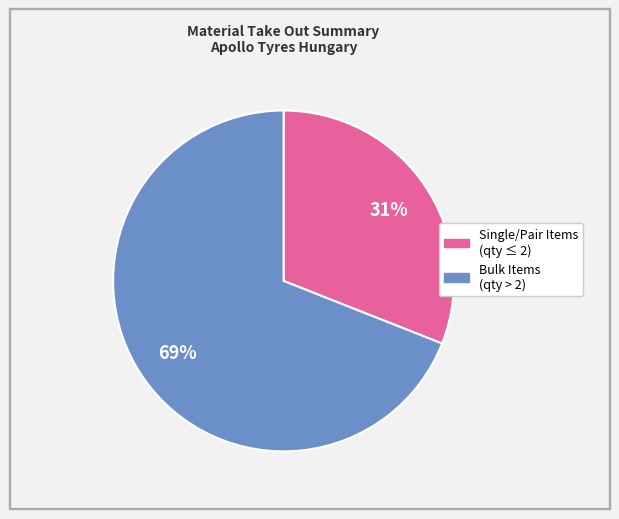

Does any single category account for the majority?

Yes